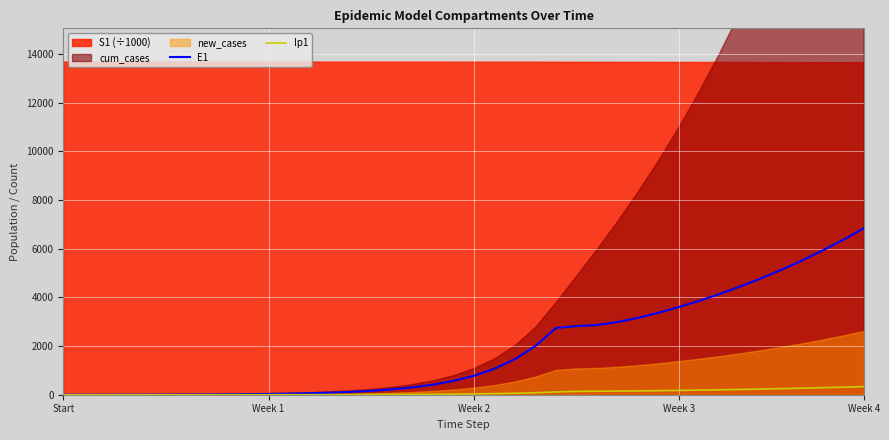

True or false: Ip1 and E1 cross at least once.

False